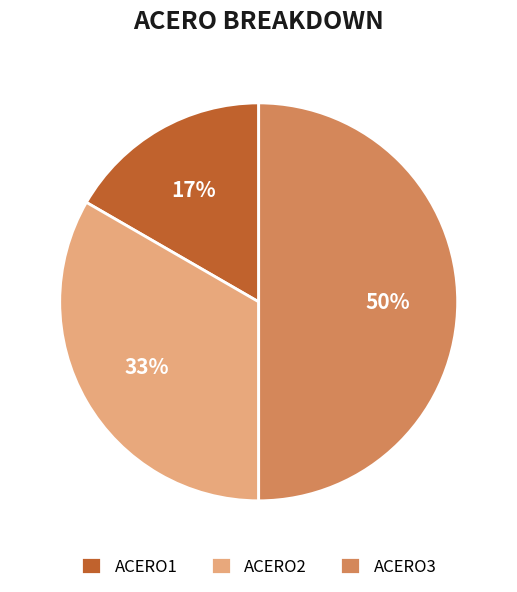

What is the largest slice in the pie chart?

ACERO3